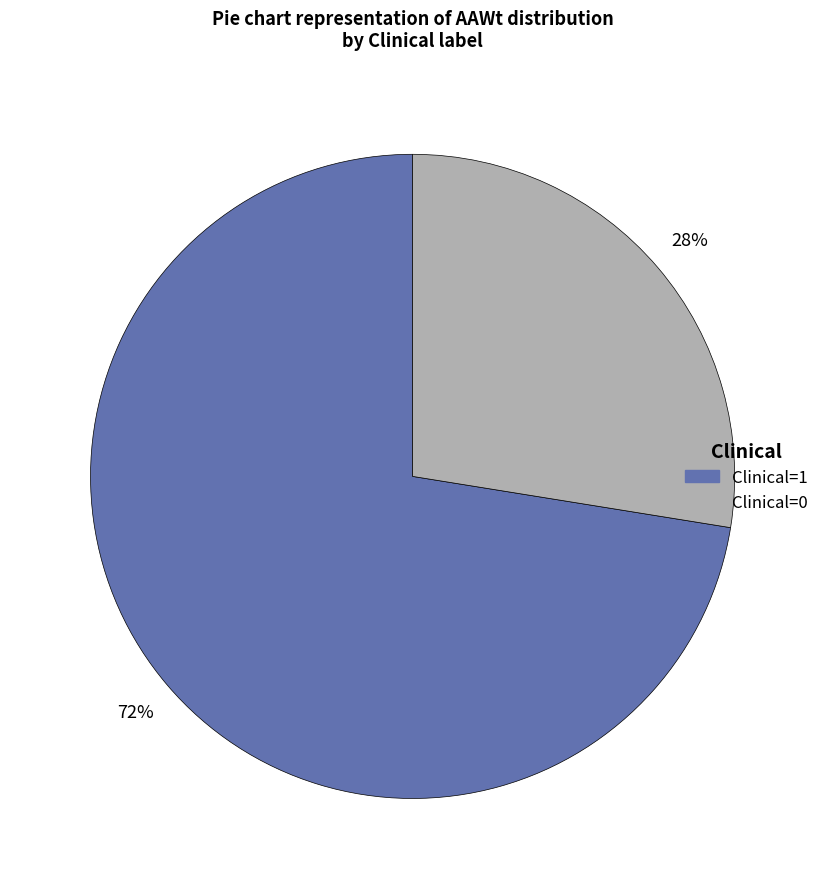

Is there any slice that represents more than half of the pie?

Yes